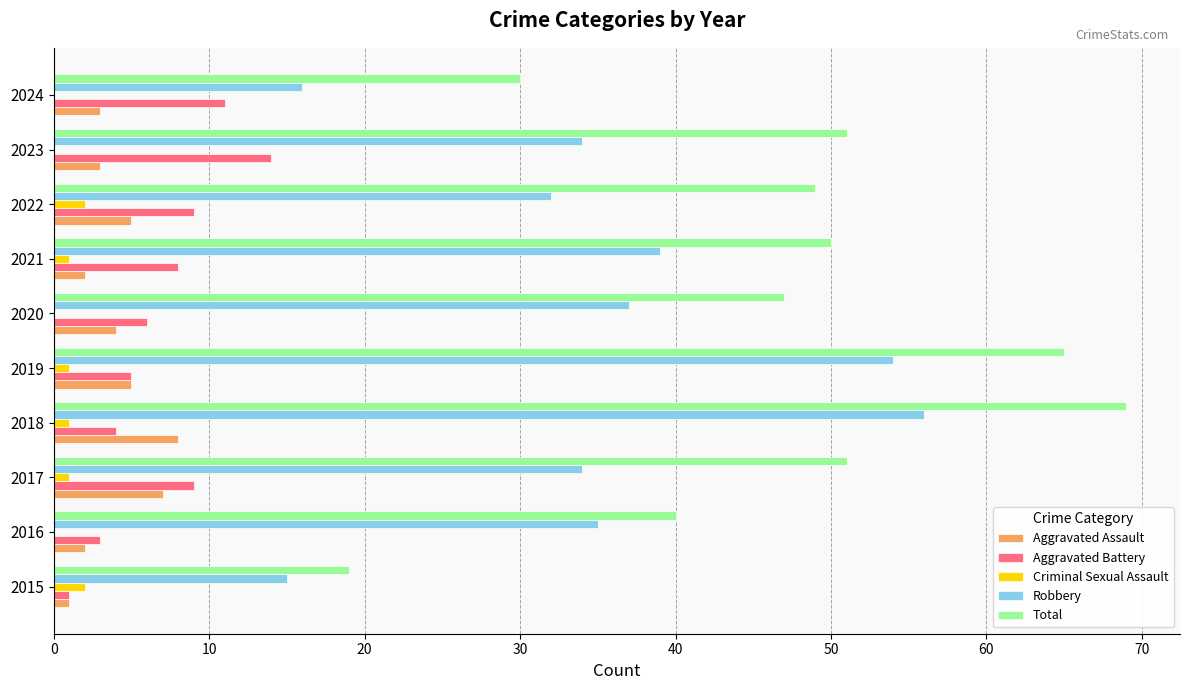

True or false: Criminal Sexual Assault has a value of 0 at 2024.

True